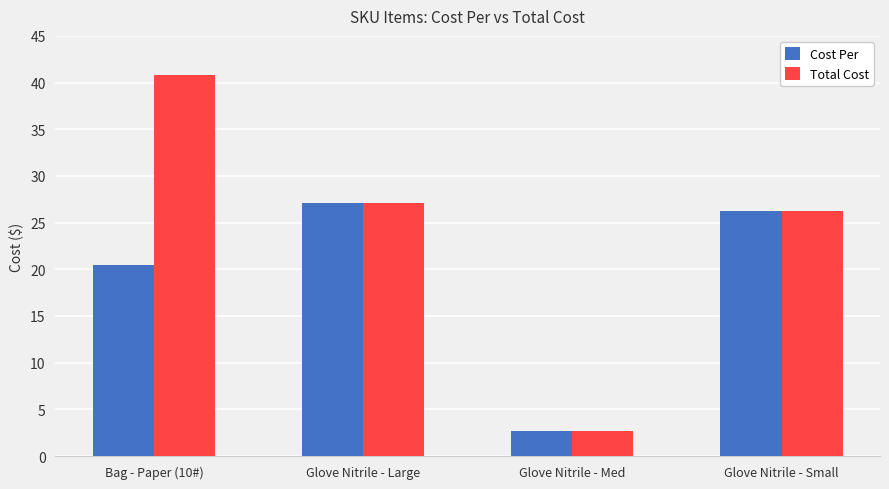

How many bars are there in total?

8